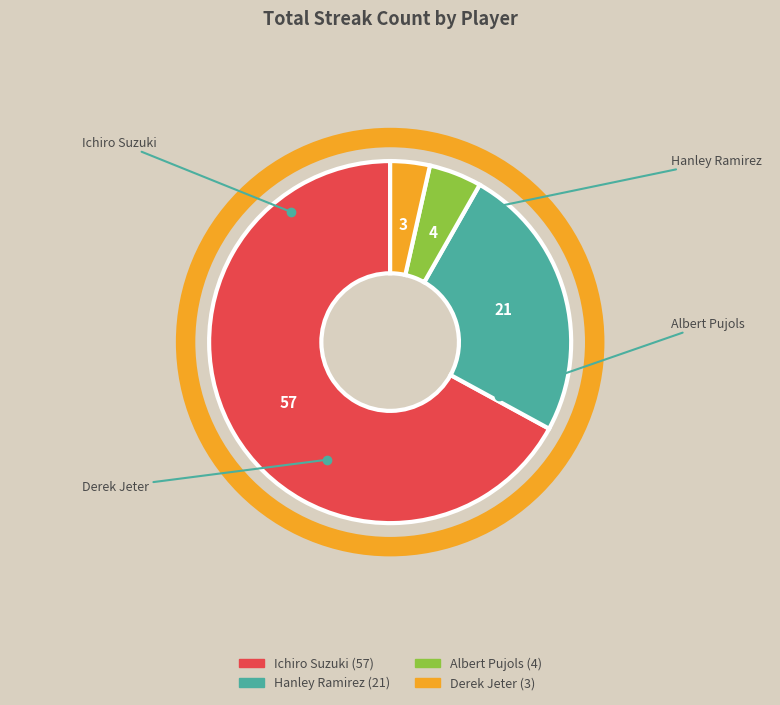

True or false: Derek Jeter accounts for 15% of the total.

False